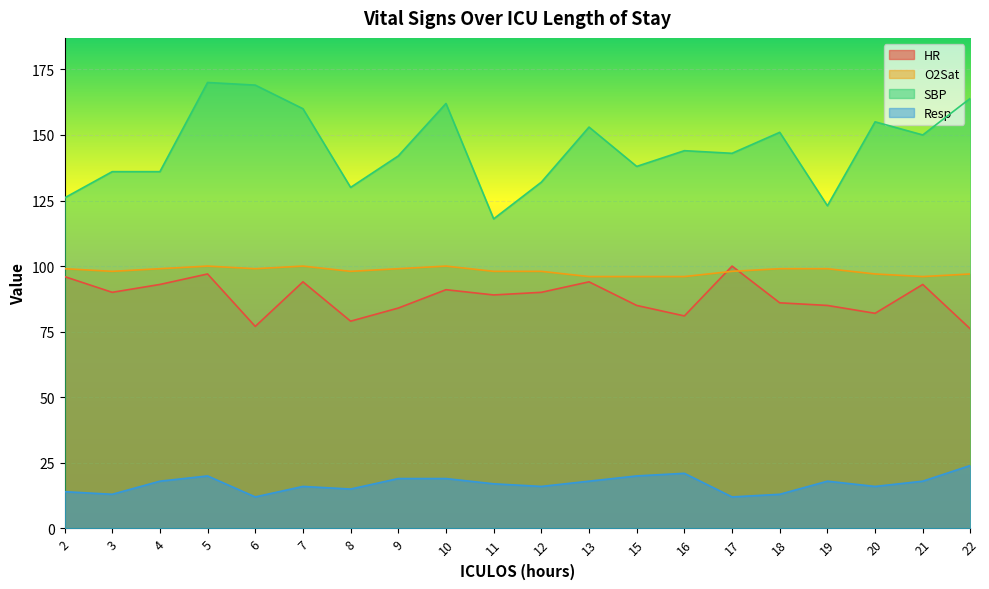

What is the average value of the O2Sat series?

98